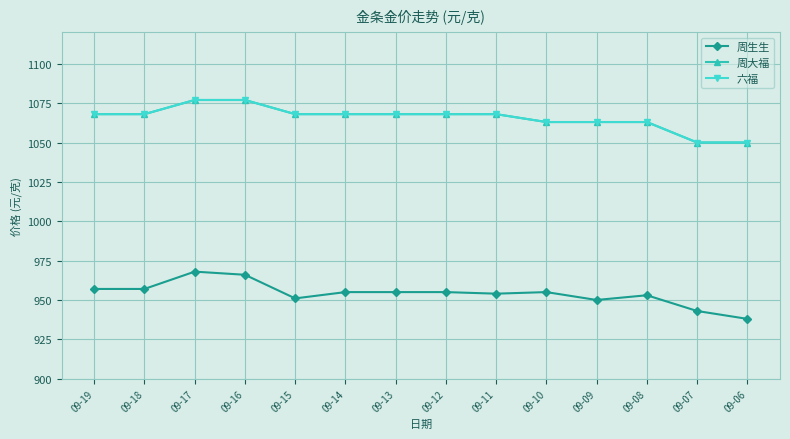

Does the chart have visible grid lines?

Yes